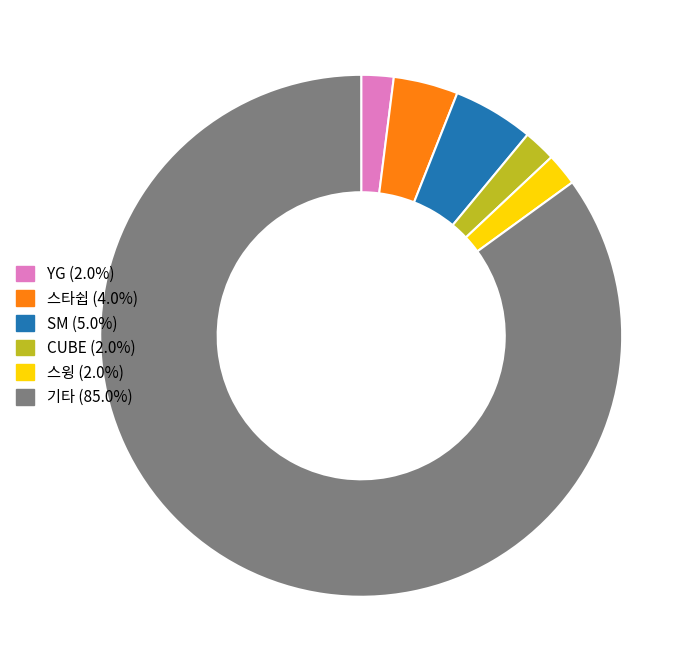

Does any single category account for the majority?

Yes